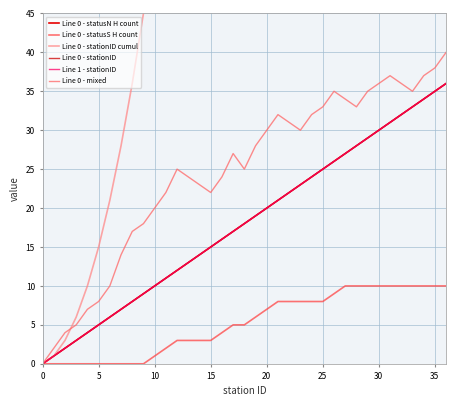

How many values in the Line 0 - stationID cumul series exceed 171?

18